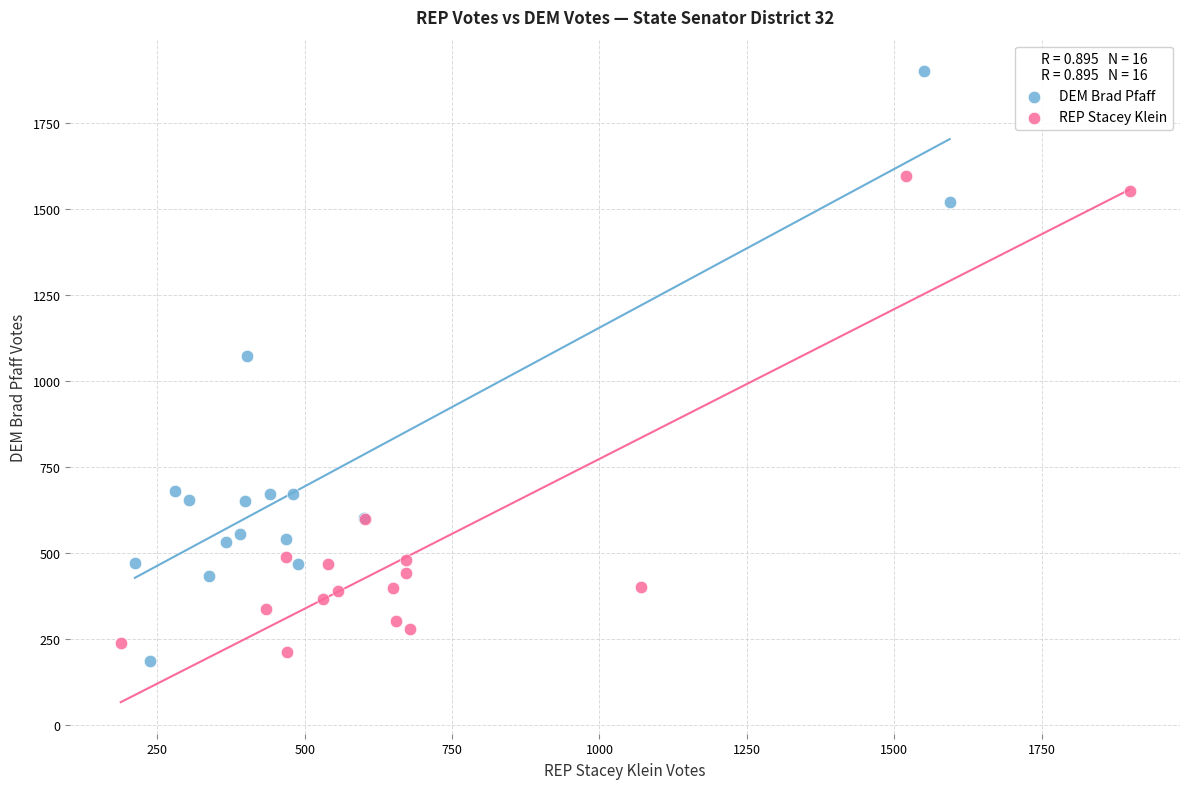

Which series contains the lowest Y value?

DEM Brad Pfaff